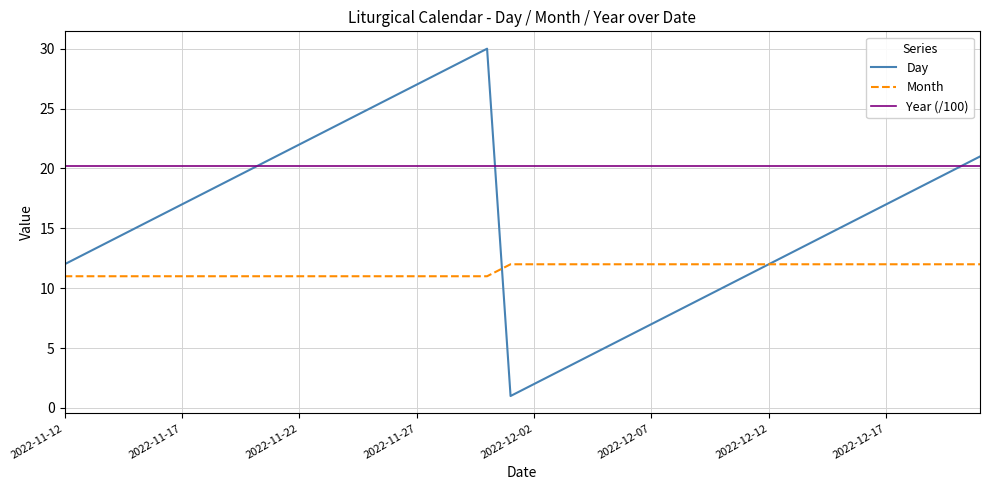

What is the average value of the Month series?

11.5